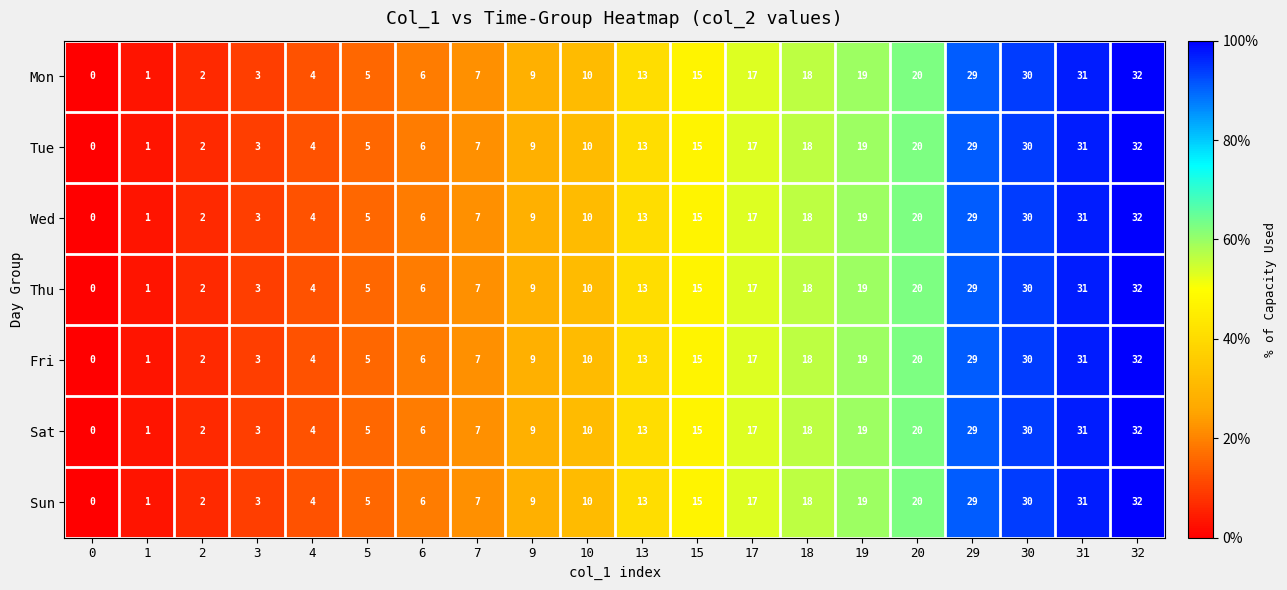

At which category is the sum across all series the highest?

32